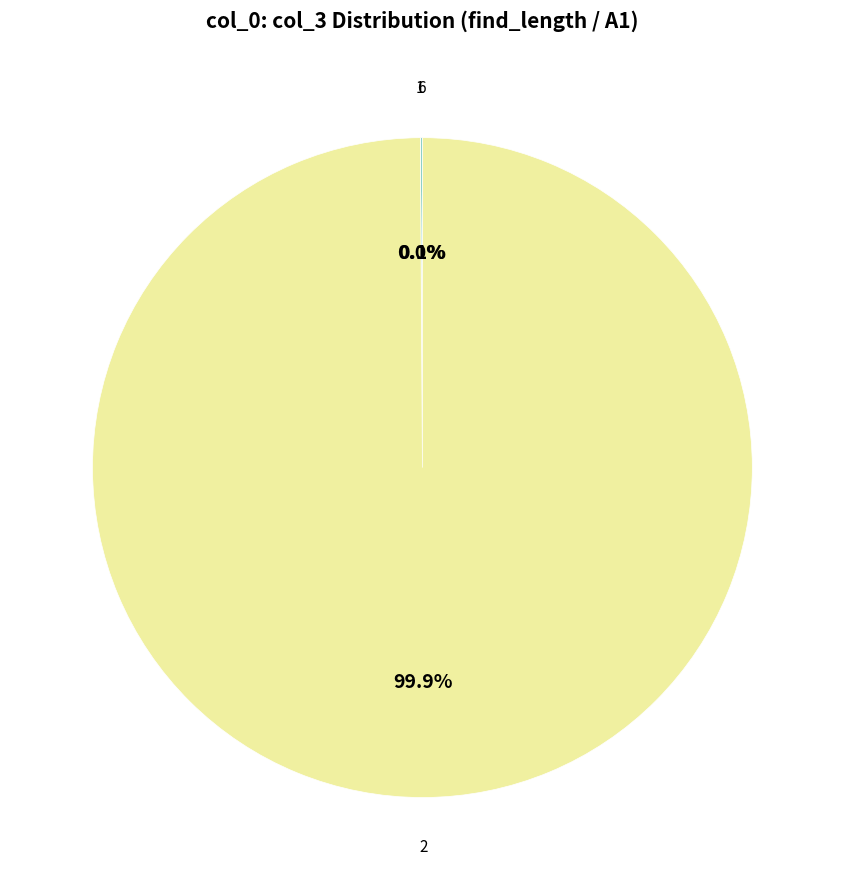

How many segments does this pie chart have?

3